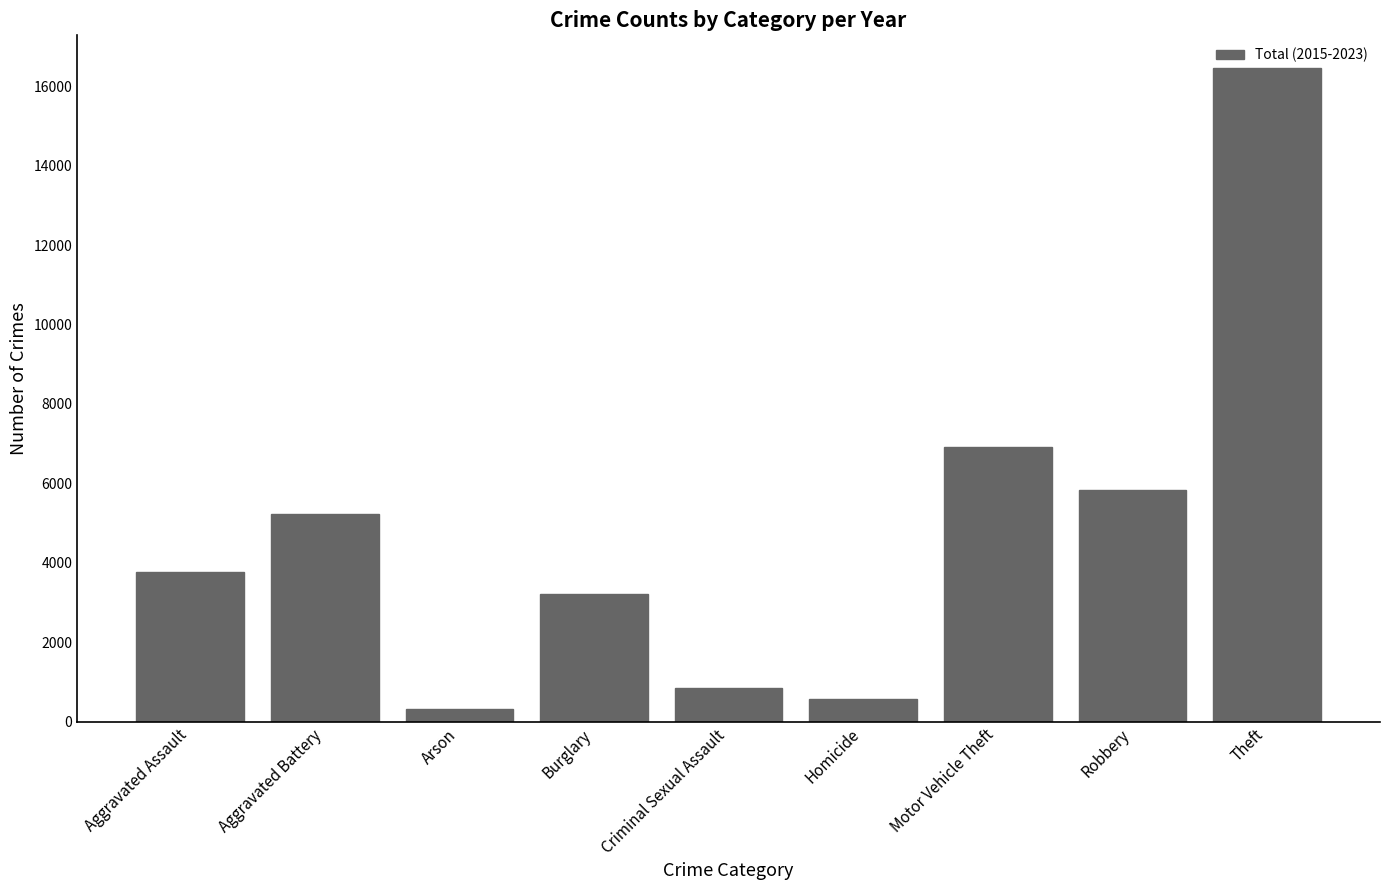

What position from the left is Burglary?

4